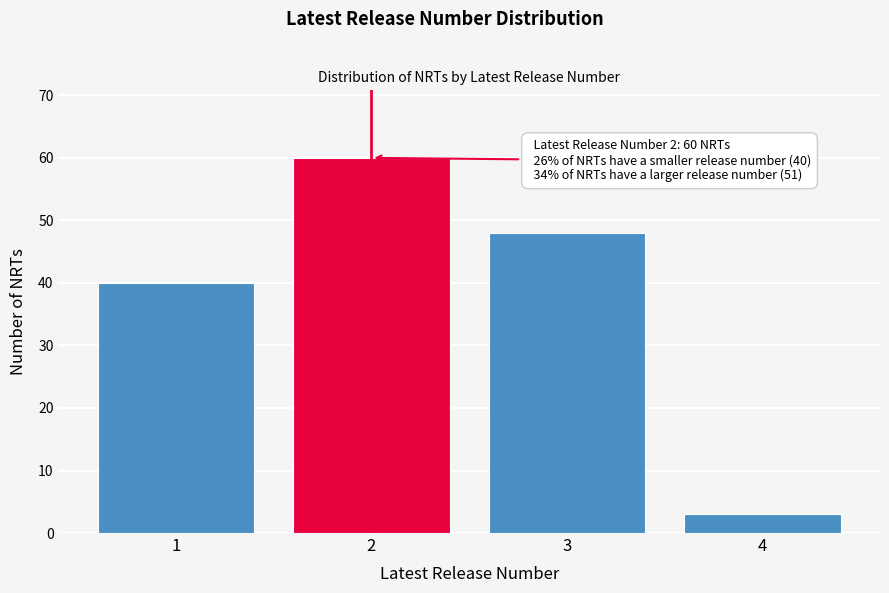

Reading left to right, what are all the values shown in this chart?

1=40	2=60	3=48	4=3